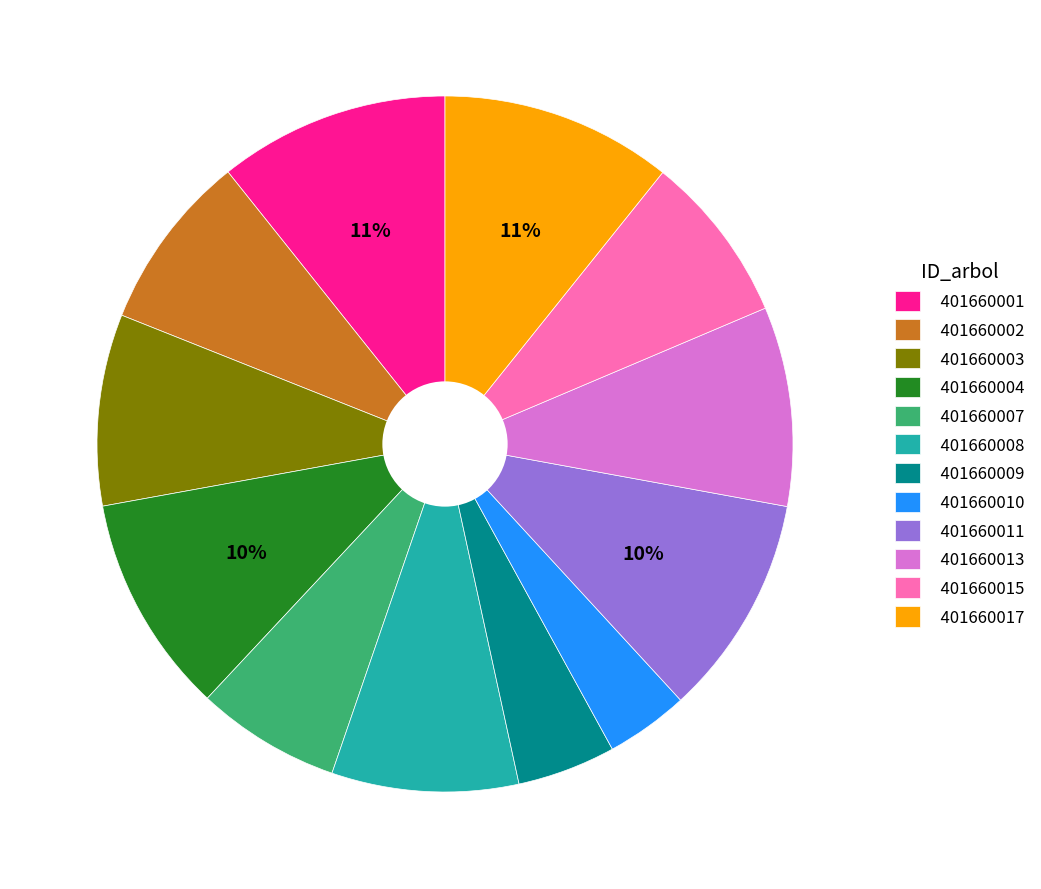

What is the smallest slice in the pie chart?

401660010